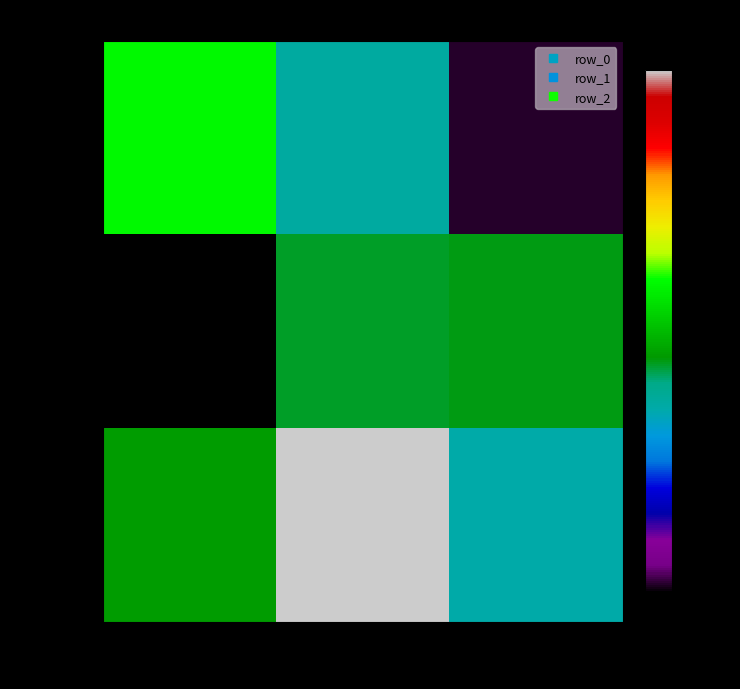

Which series has the largest range (max minus min)?

row_2